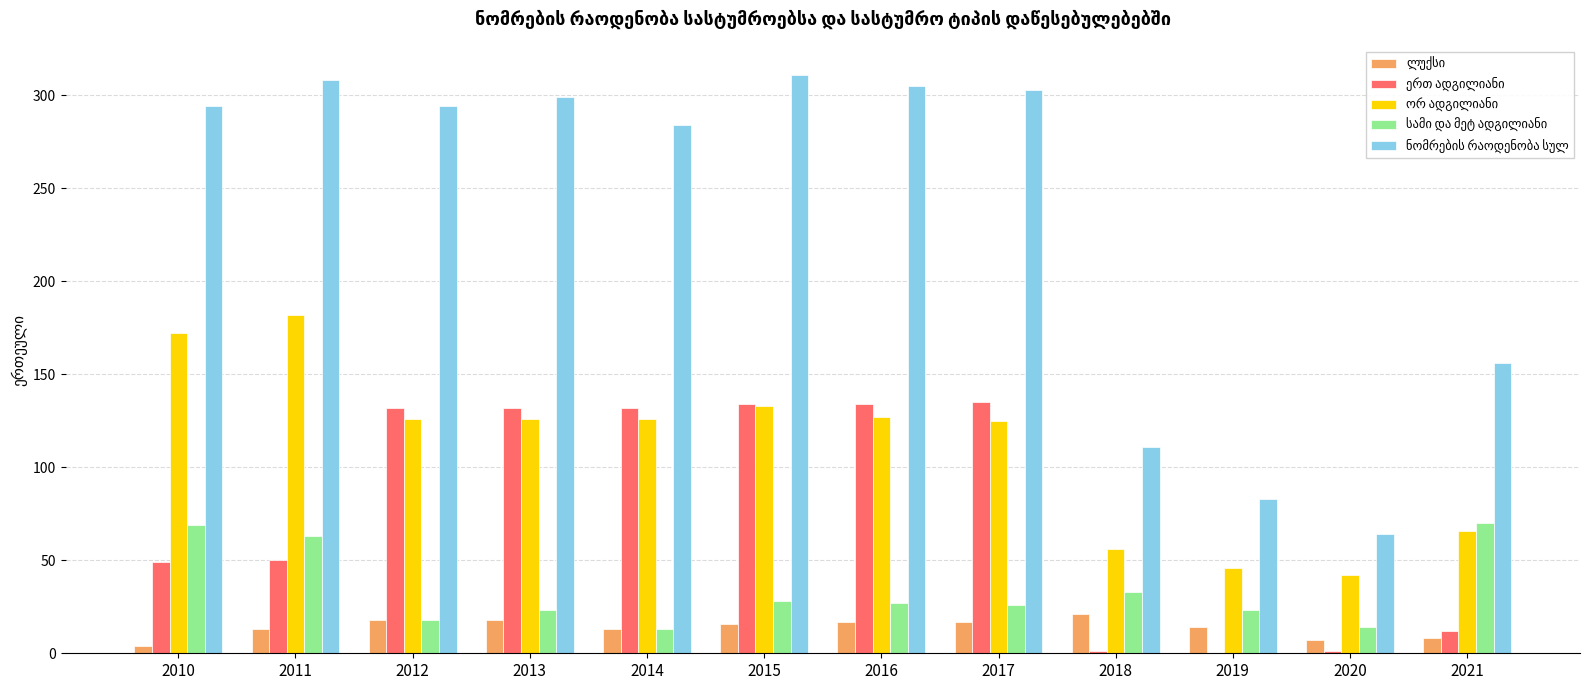

What is the greatest value displayed?

311